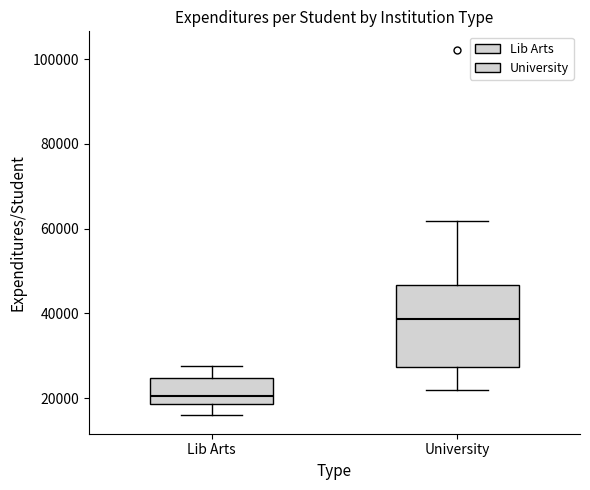

Where does the upper whisker of the box for University end on the y-axis? The values are not printed on the chart, so give them approximately, as read against the axis.

62000